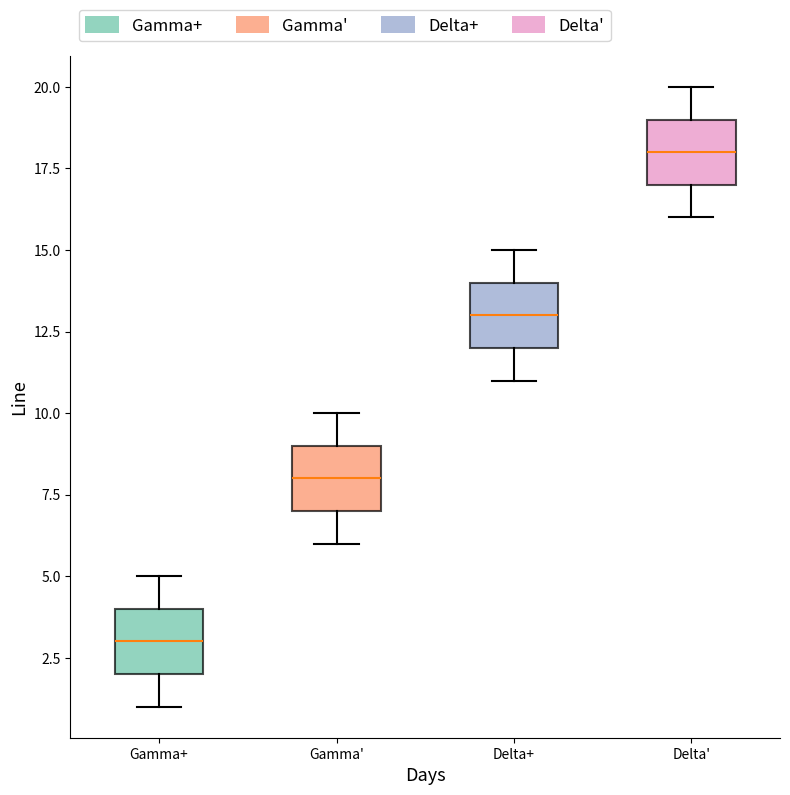

Reading left to right, transcribe this box plot: for each box, give where its median line is, the range the box spans, and where its two whiskers end, as read against the y-axis. The values are not printed on the chart, so give them approximately, as read against the axis.

Gamma+: median 3, box 2 to 4, whiskers 1 to 5
Gamma': median 8, box 7 to 9, whiskers 6 to 10
Delta+: median 13, box 12 to 14, whiskers 11 to 15
Delta': median 18, box 17 to 19, whiskers 16 to 20